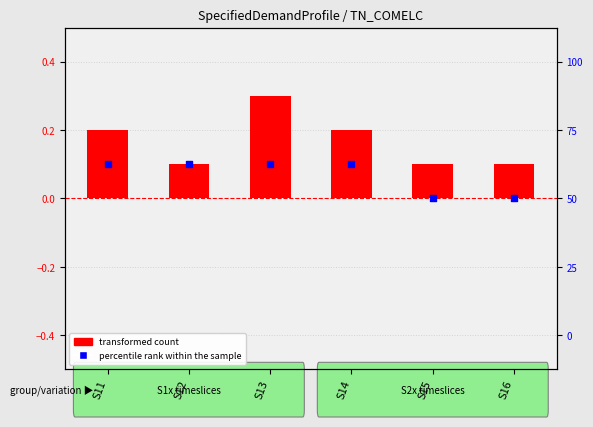

Which series contains the highest Y value?

transformed count